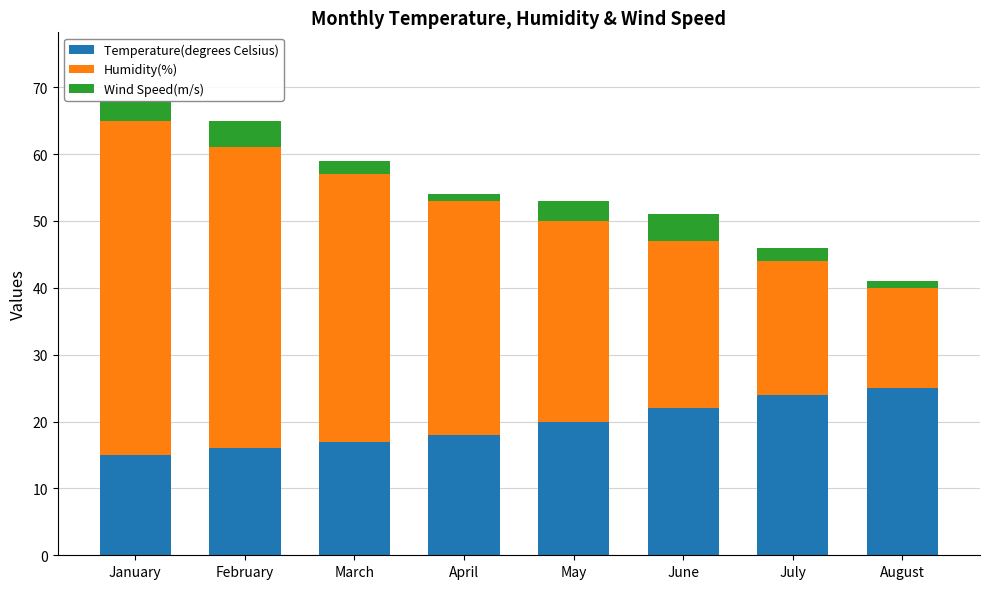

What is the total value across all series at May?

53